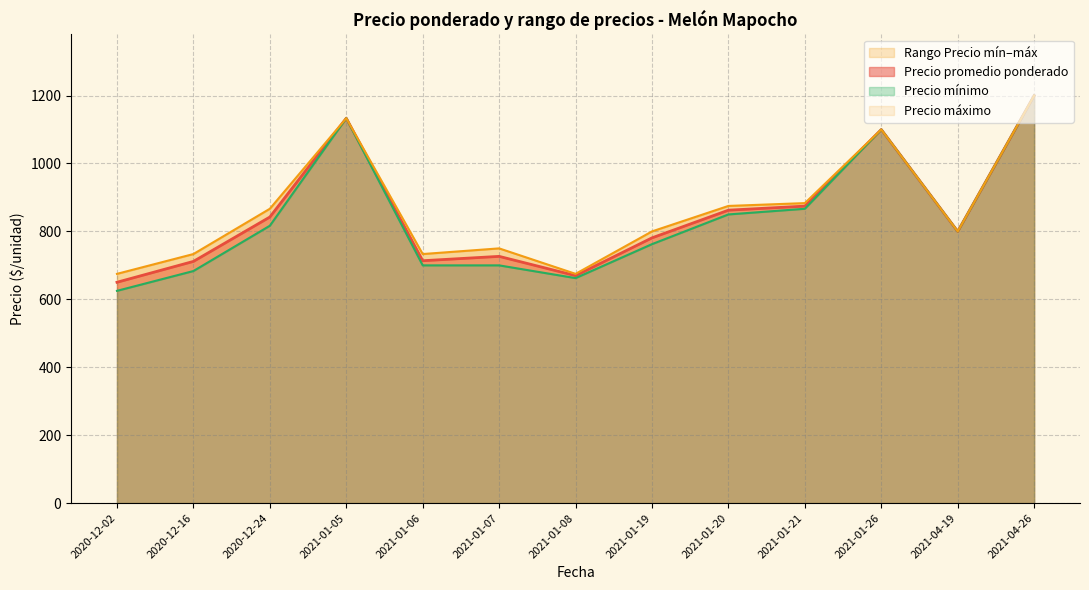

Rank the series at 2021-01-07 from highest to lowest value.

Precio maximo, Precio promedio ponderado, Precio minimo